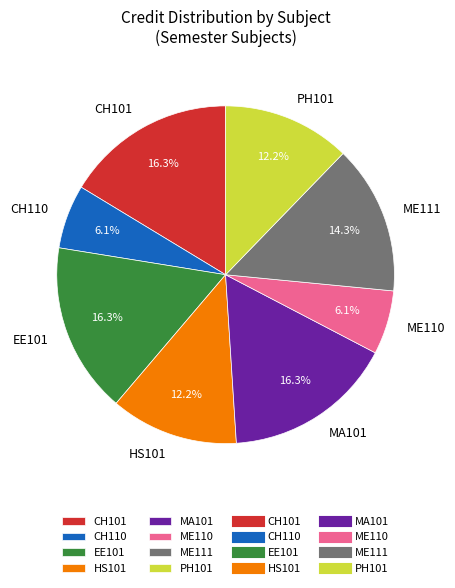

Combined, do CH110 and CH101 account for over 50%?

No